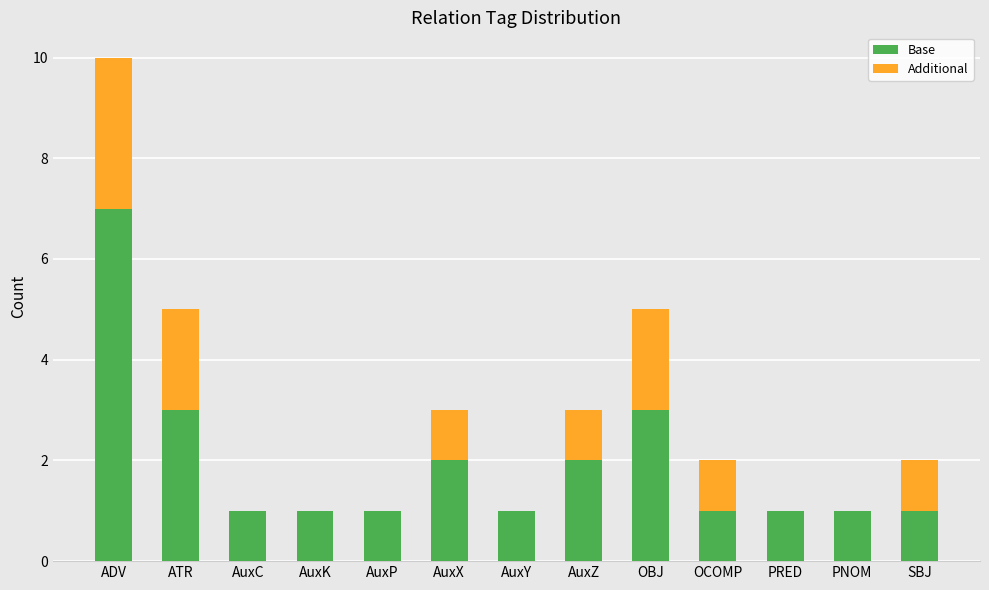

What is the sum of the Base values at ATR and OBJ?

6